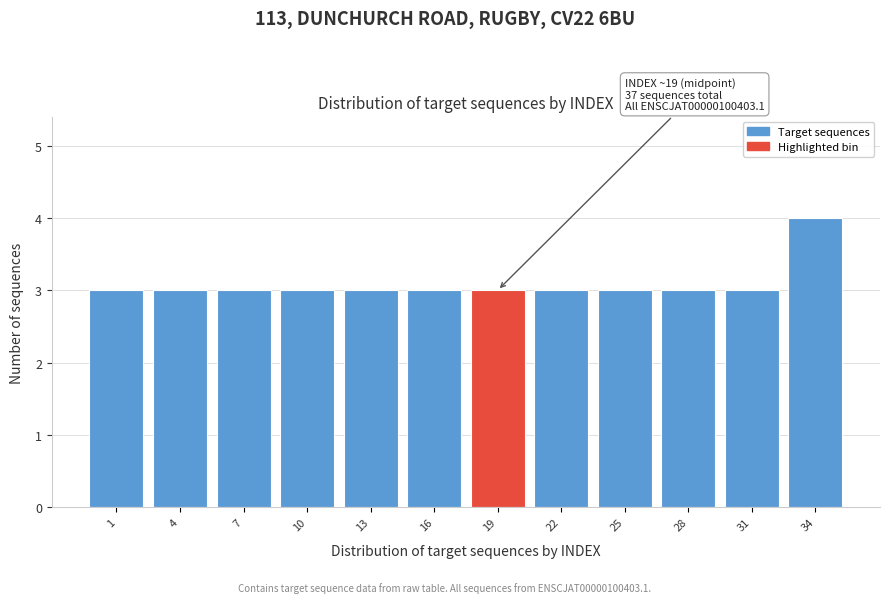

Reading left to right, extract all data points from this chart.

3	3	3	3	3	3	3	3	3	3	3	4